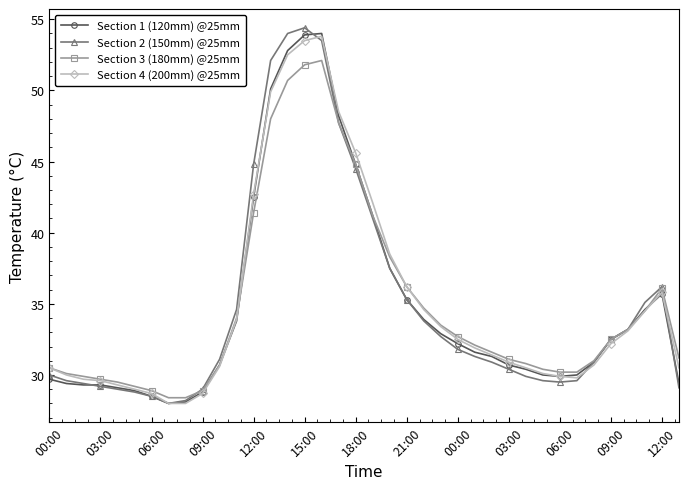

What is the value of the Section 1 (120mm) @25mm point at the 37th from the left?

35.7